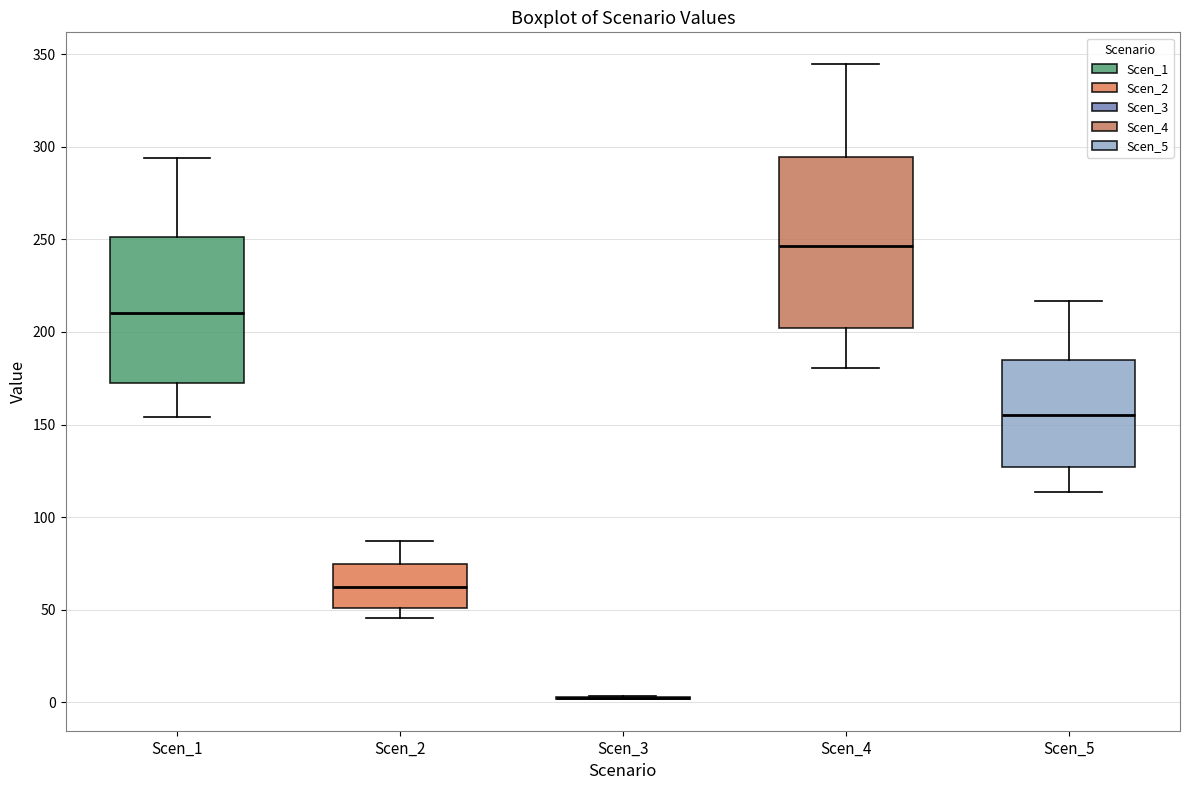

Where does the upper whisker of the box for Scen_1 end on the y-axis? The values are not printed on the chart, so give them approximately, as read against the axis.

295